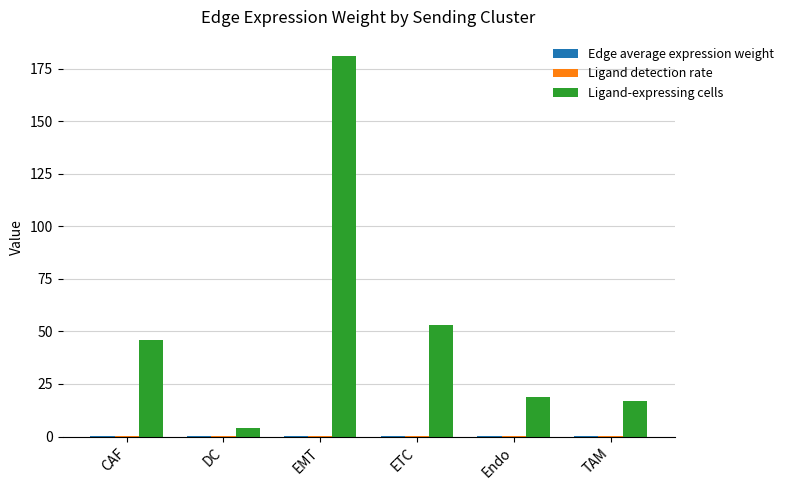

Which series has the largest total across all categories?

Ligand-expressing cells